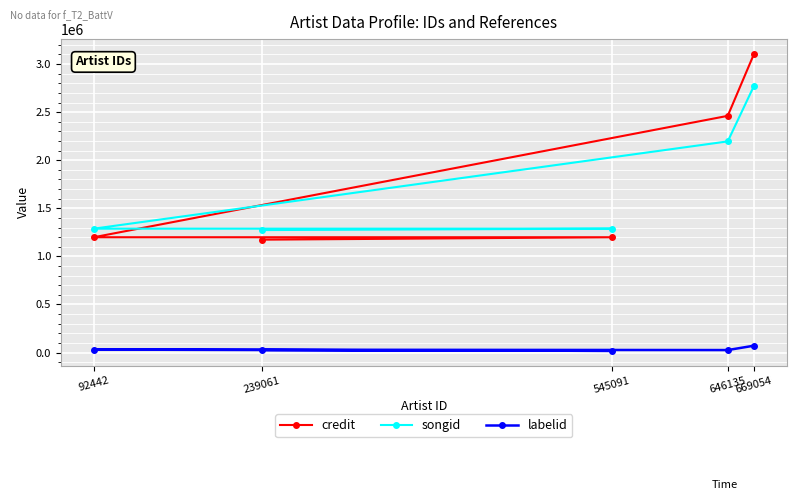

Is it true that songid equals 672100 at 92442?

False